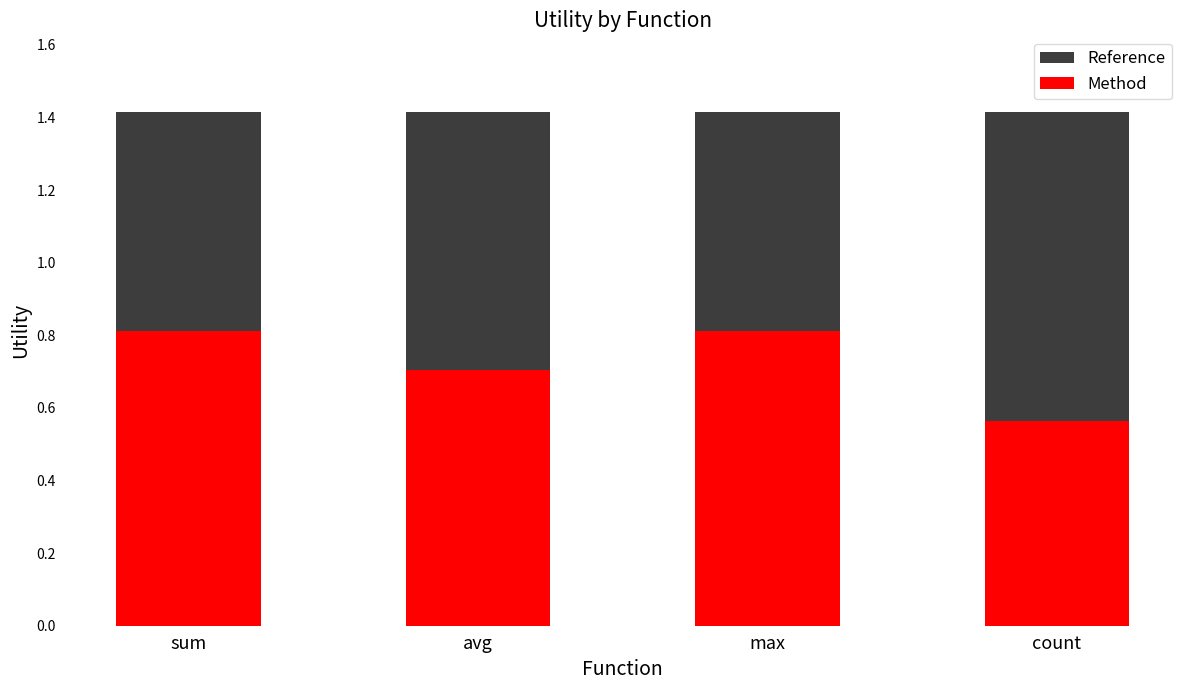

Reading left to right, transcribe all the data shown in this chart.

Reference: sum=1.4	avg=1.4	max=1.4	count=1.4
Method: sum=0.8	avg=0.7	max=0.8	count=0.6